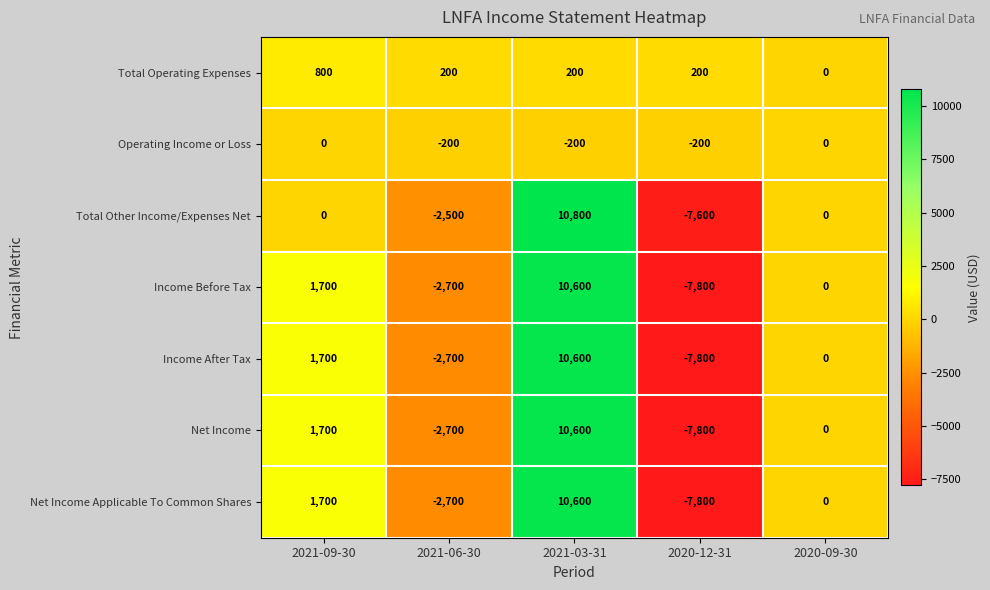

What is the difference between the highest and lowest values at 2021-06-30?

2900